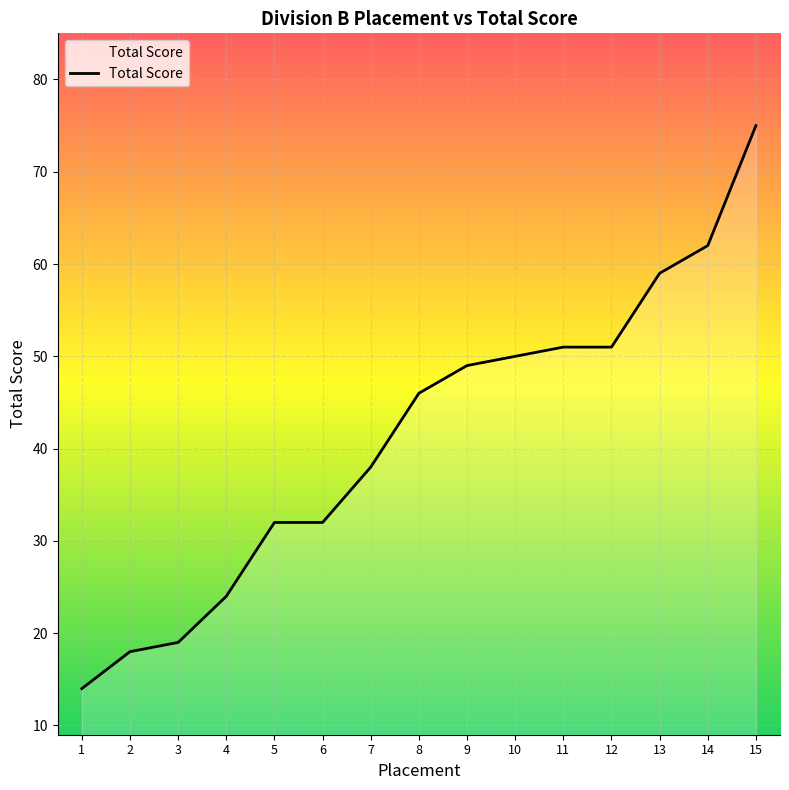

Reading right to left, transcribe all the data shown in this chart.

75	62	59	51	51	50	49	46	38	32	32	24	19	18	14